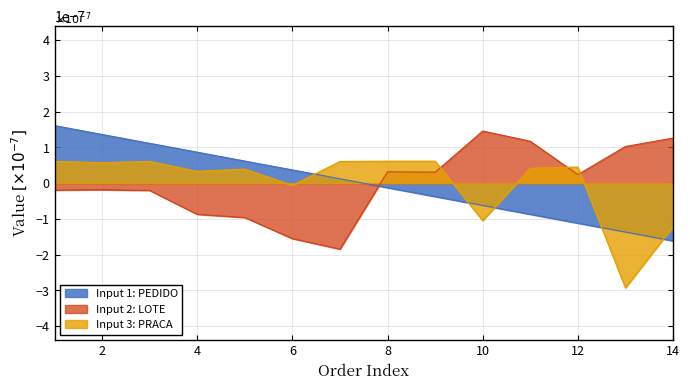

True or false: PEDIDO has more than 2 points higher than both neighbors.

False